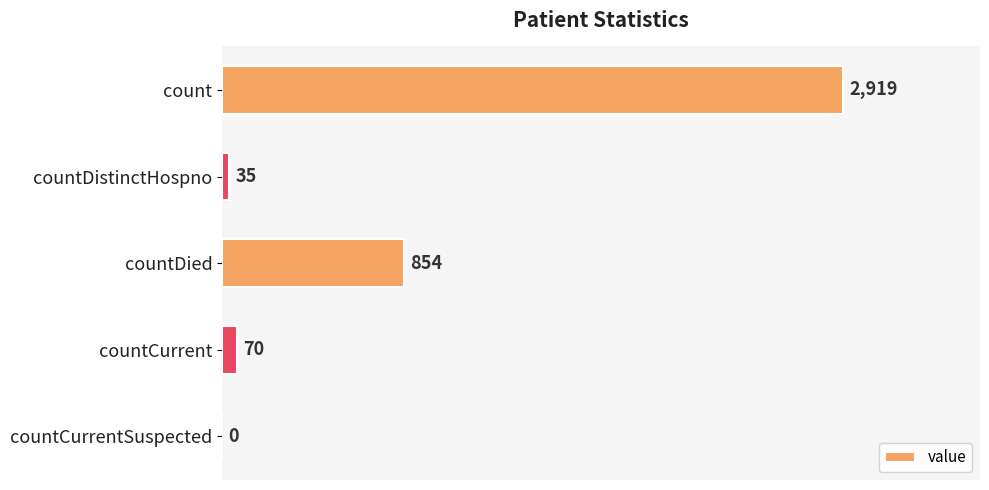

Reading top to bottom, extract all data points from this chart.

count=2919	countDistinctHospno=35	countDied=854	countCurrent=70	countCurrentSuspected=0